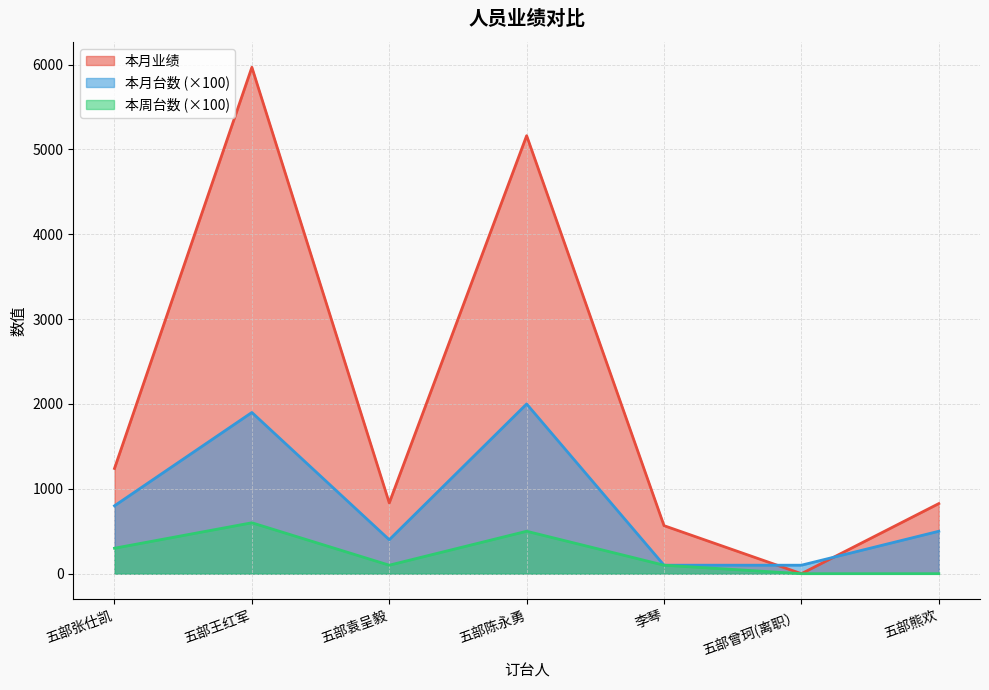

How many data points in 本周台数 are above 100?

3